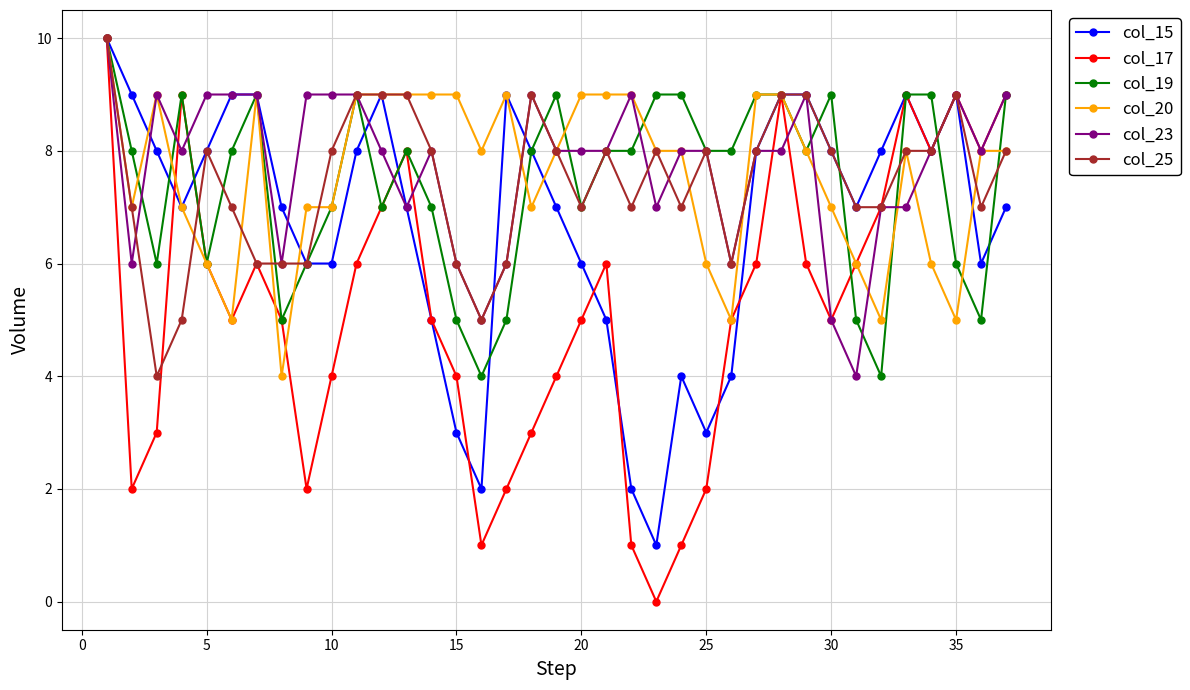

What is the highest value of the col_25 series?

10